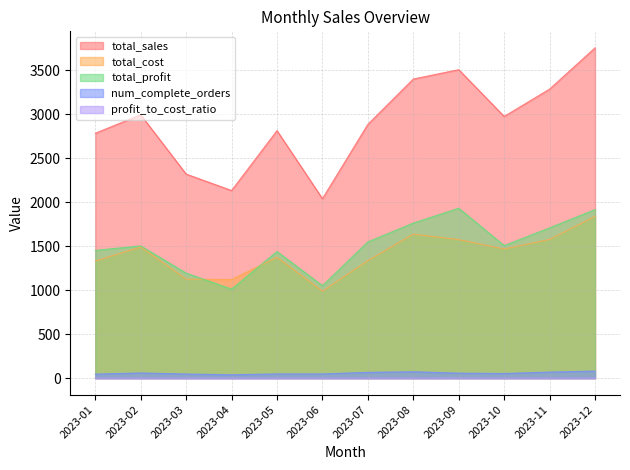

Between 2023-01 and 2023-04, which series saw the biggest shift?

total_sales